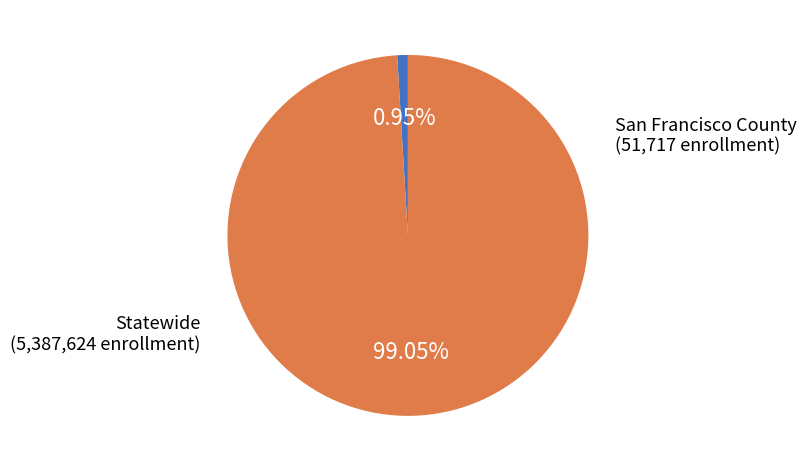

Is the sum of San Francisco County and Statewide greater than half?

Yes